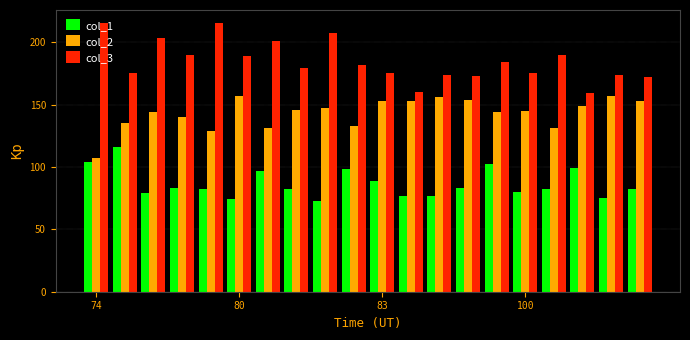

What is the highest value of the col_1 series?

116